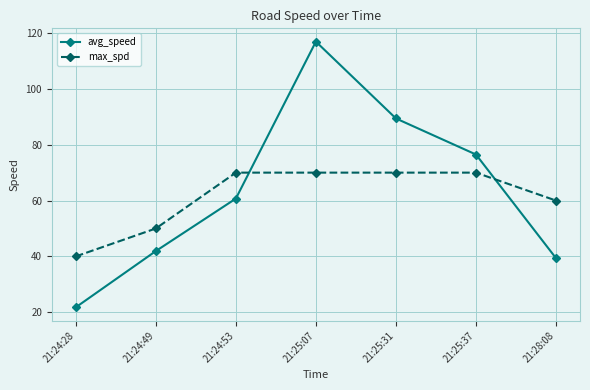

True or false: avg_speed has more than 0 points higher than both neighbors.

True